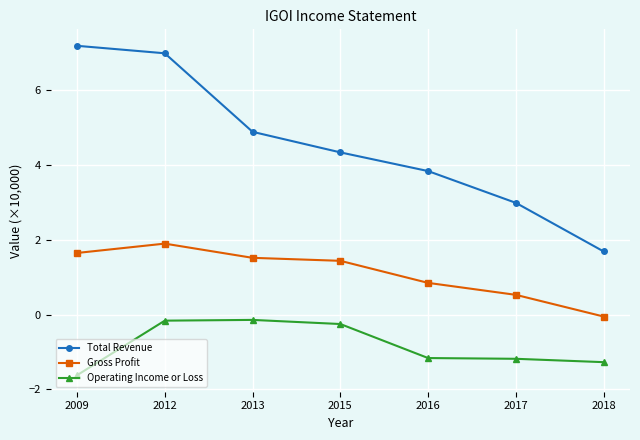

Where does the Total Revenue series first go above 4?

2009